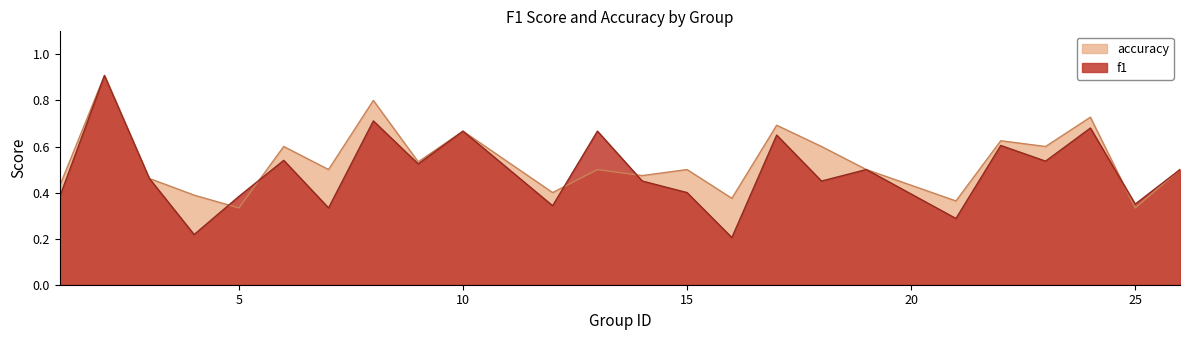

At how many categories does at least one series exceed 0?

24